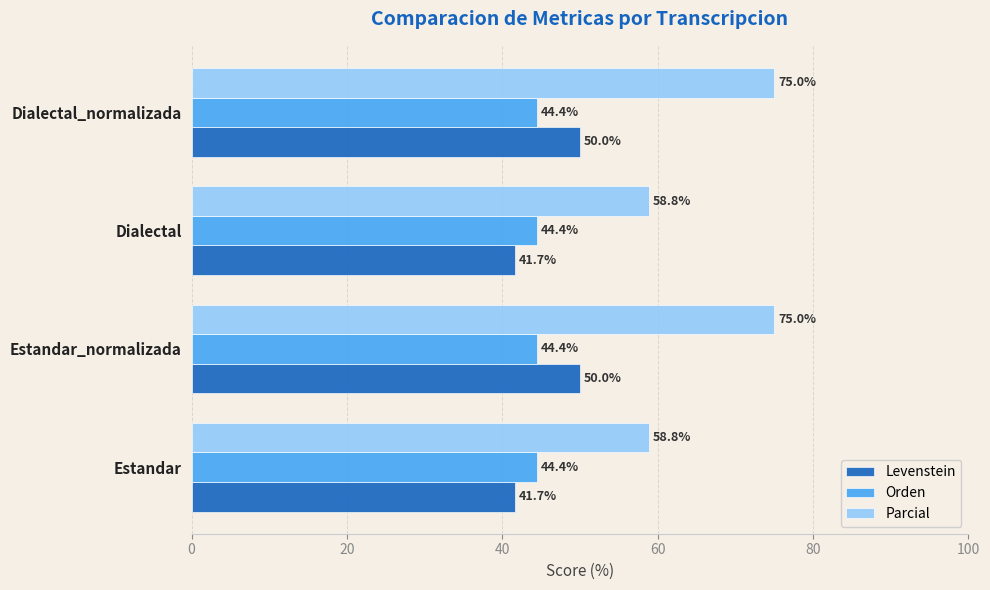

The value of Levenstein at Estandar_normalizada is 34.7. True or false?

False